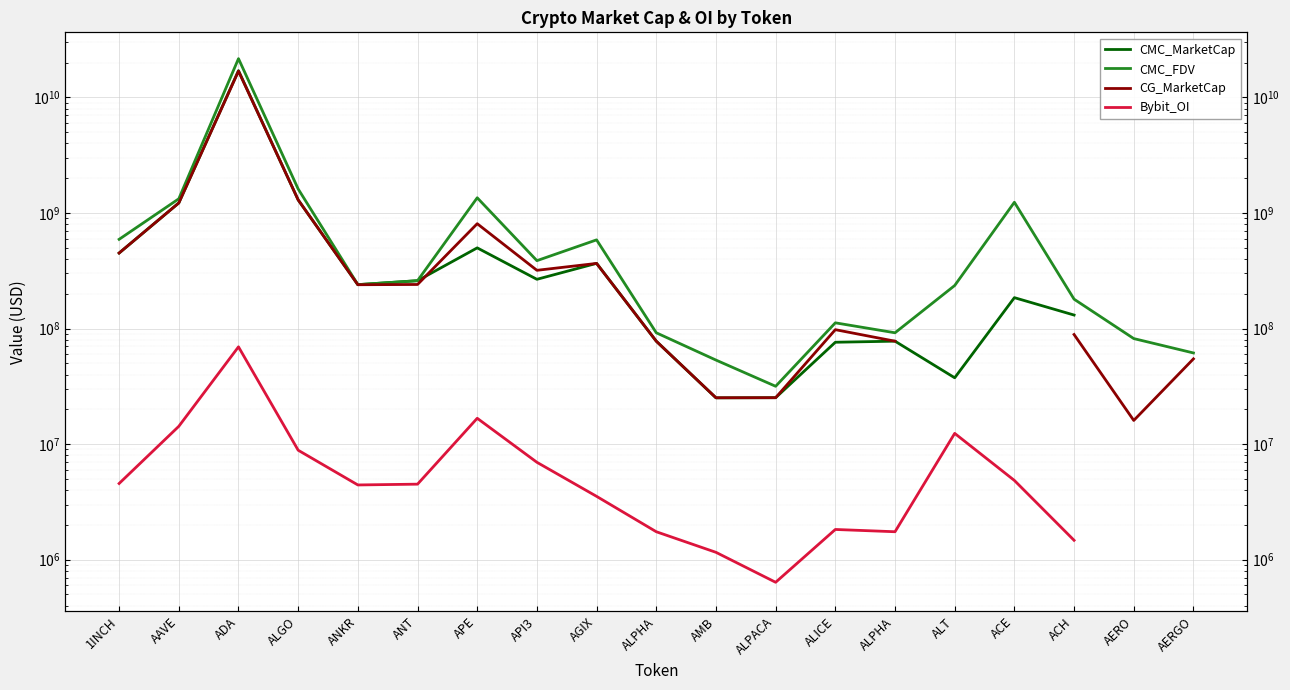

What are all the series names shown in the legend?

CMC_MarketCap, CMC_FDV, CG_MarketCap, Bybit_OI